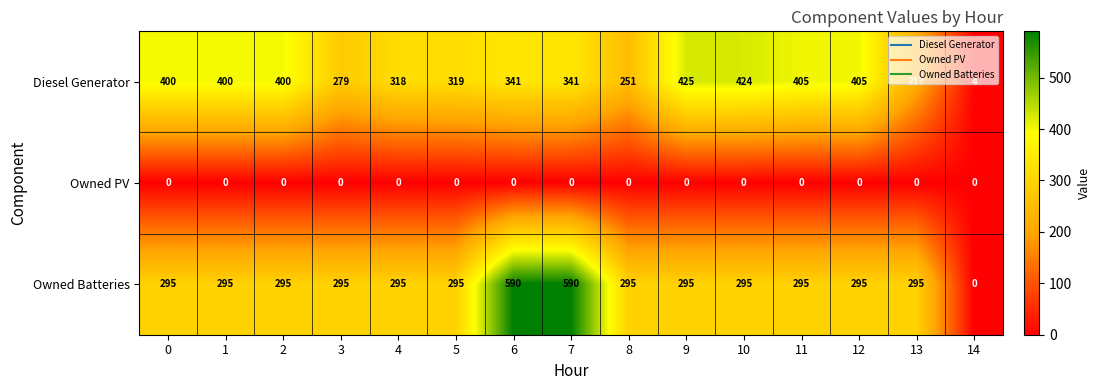

At which label does Owned Batteries reach its minimum?

14